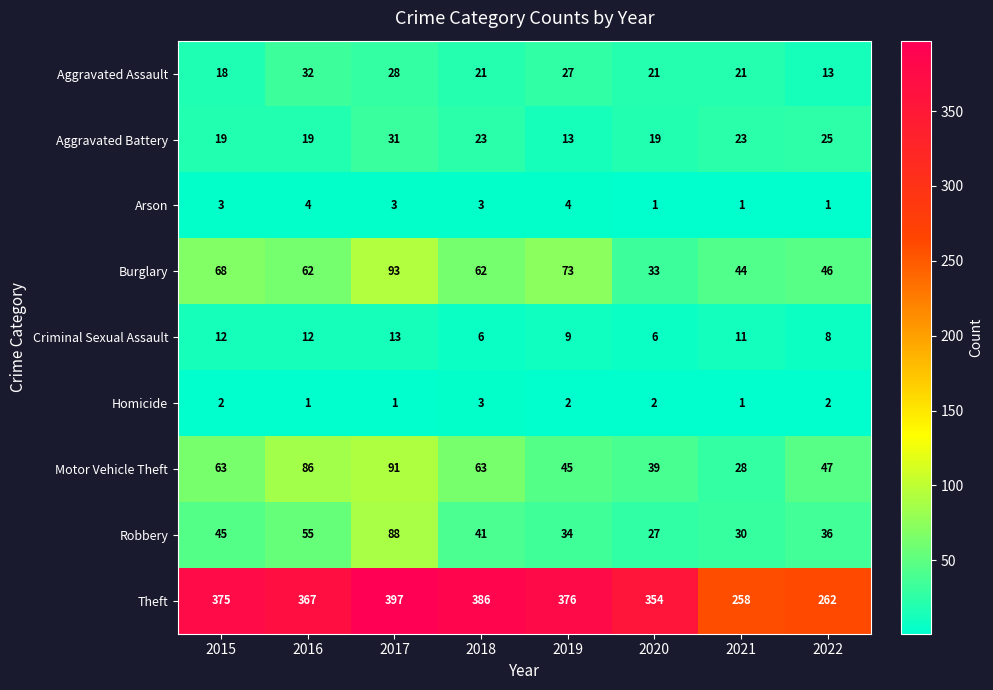

What is the sum of all Motor Vehicle Theft values?

462